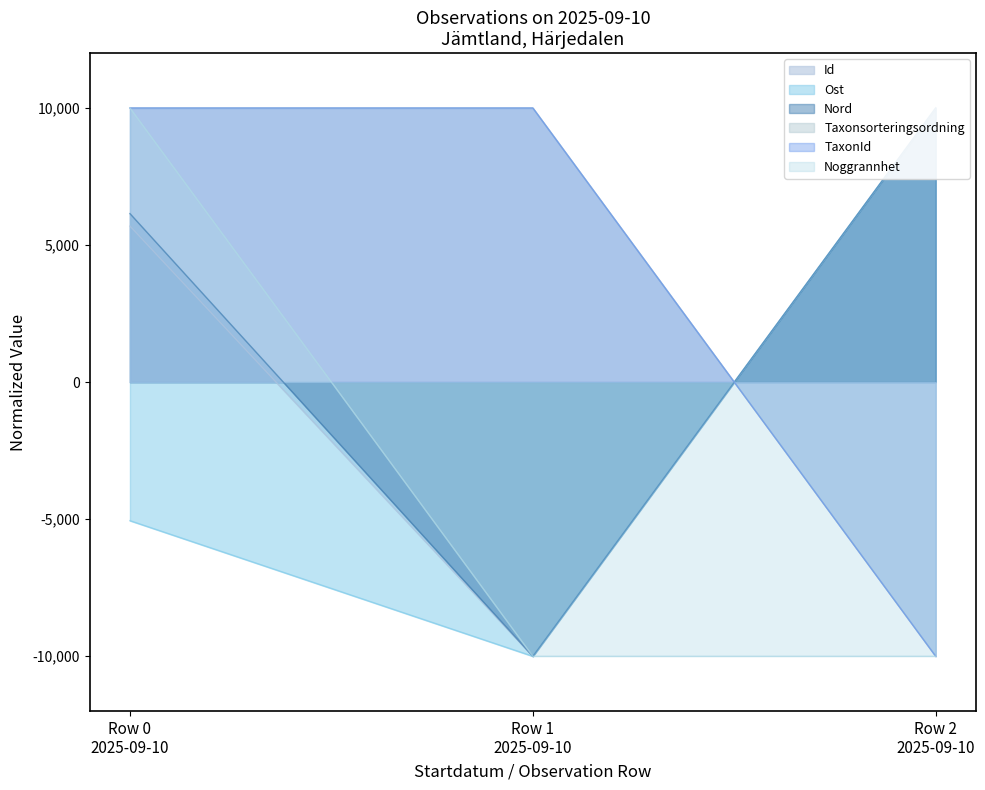

True or false: Nord has a value of 10000.0 at Row 2 2025-09-10.

True